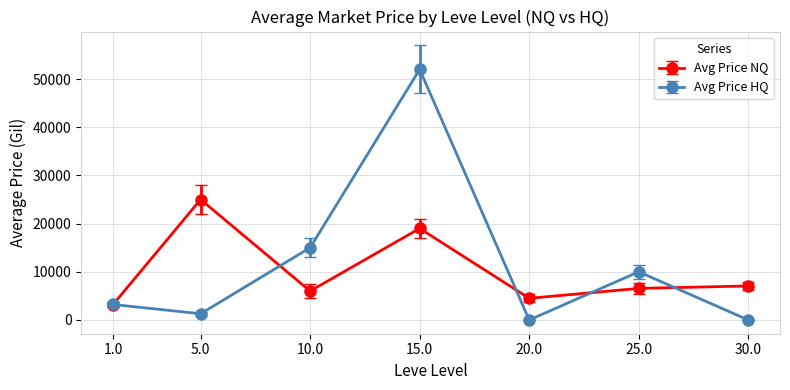

At how many categories does at least one series exceed 509?

7